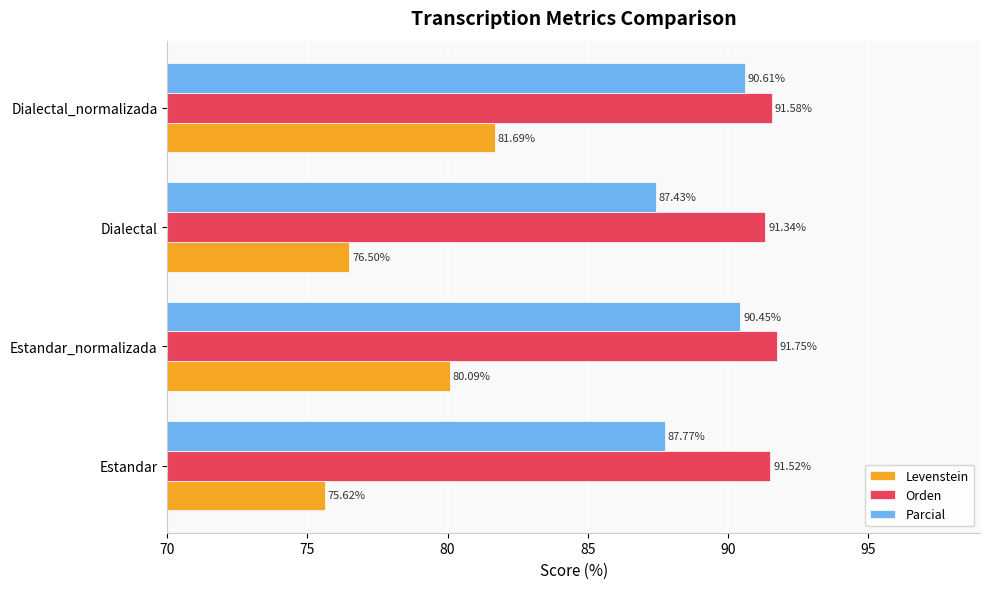

What is the difference between the maximum and minimum values in the Parcial series?

3.2